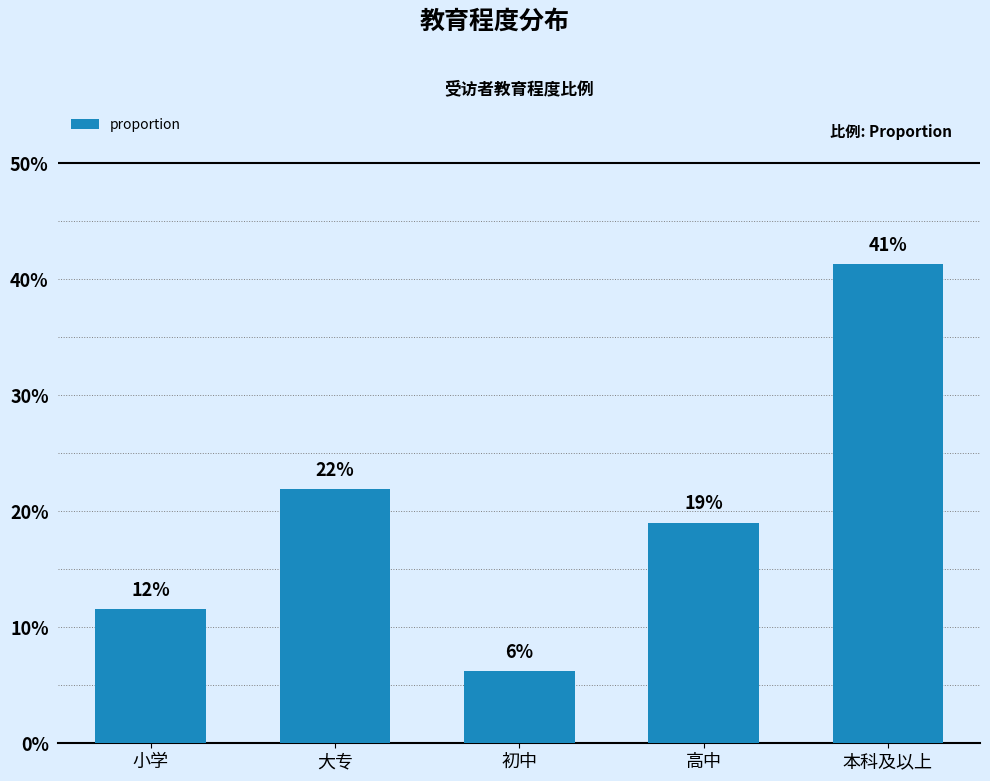

What is the change in value from 大专 to 本科及以上?

+19.4